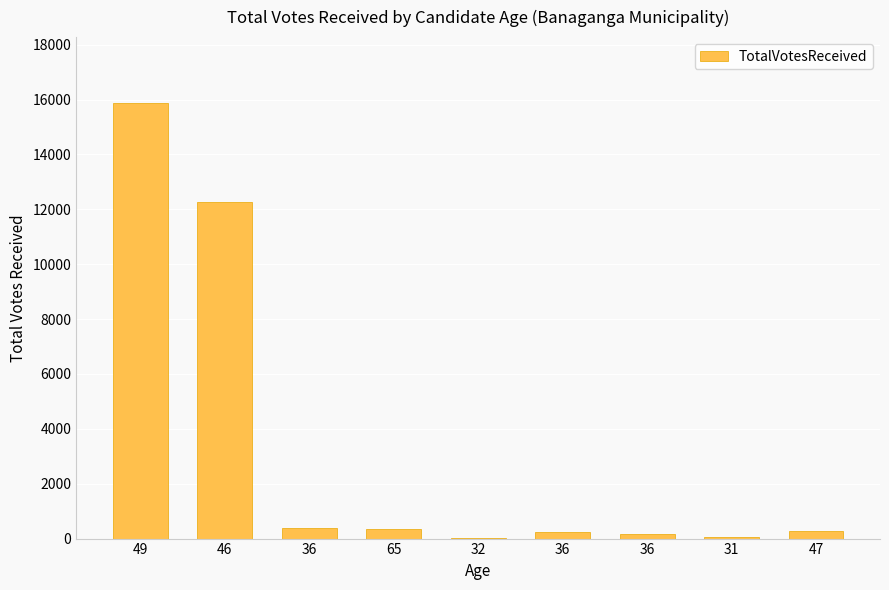

Reading right to left, extract all data points from this chart.

293	59	160	244	16	360	394	12268	15893